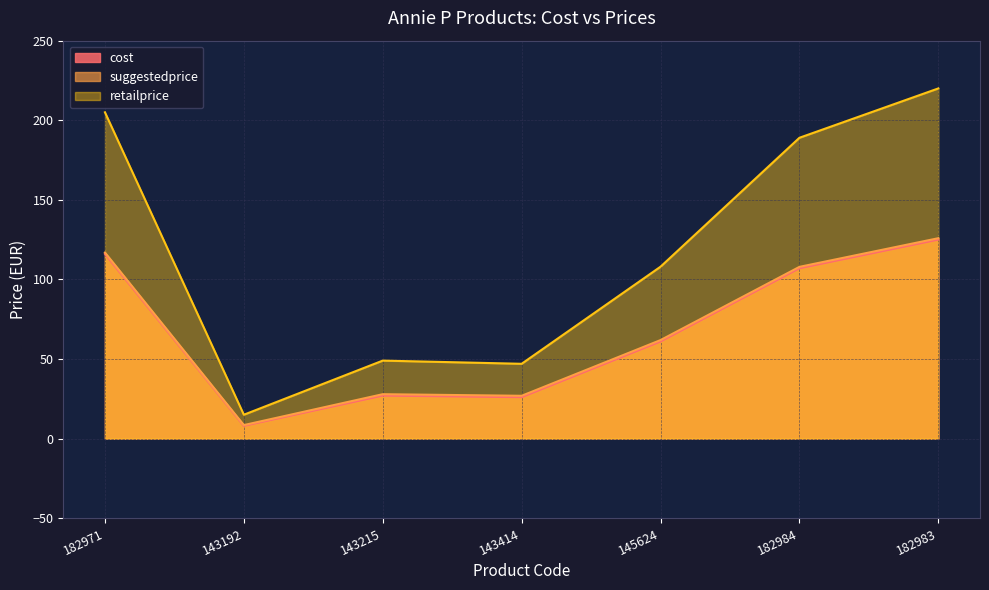

True or false: cost and suggestedprice cross at least once.

False